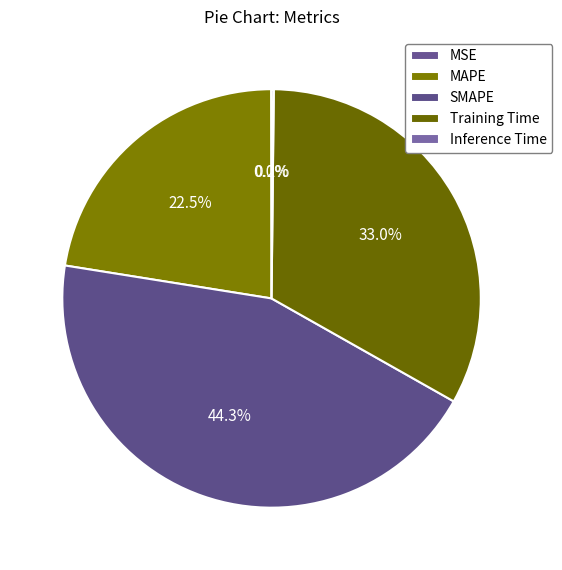

Combined, what portion of the pie is Inference Time and MAPE?

22.6%